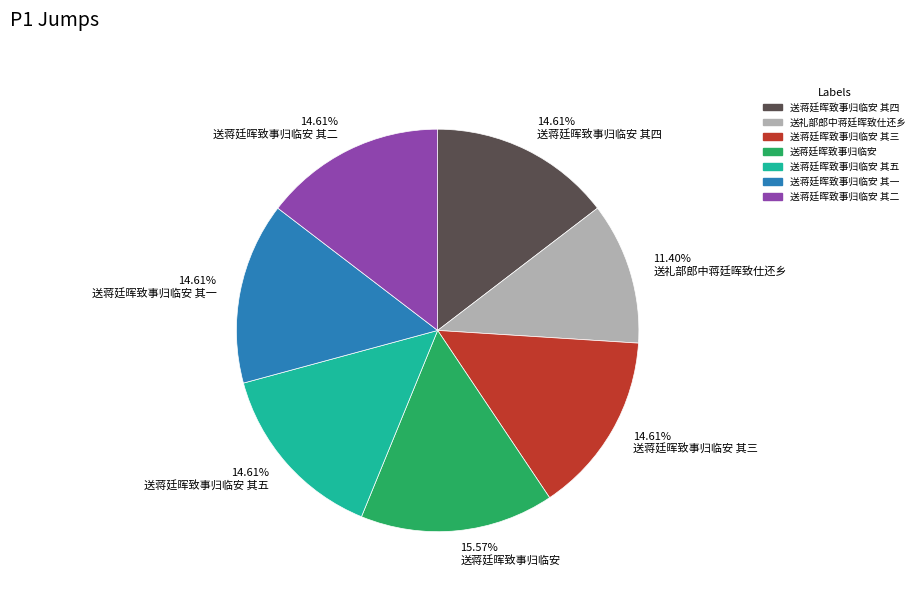

To the nearest percent, what is the average slice percentage?

14%